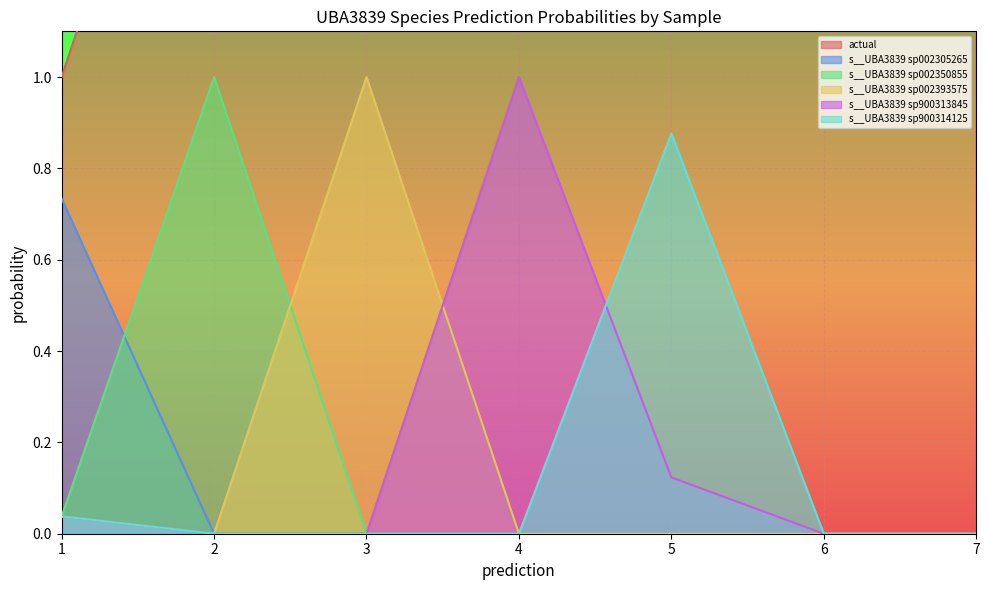

True or false: s__UBA3839 sp002305265 has more than 1 interior local peaks.

False